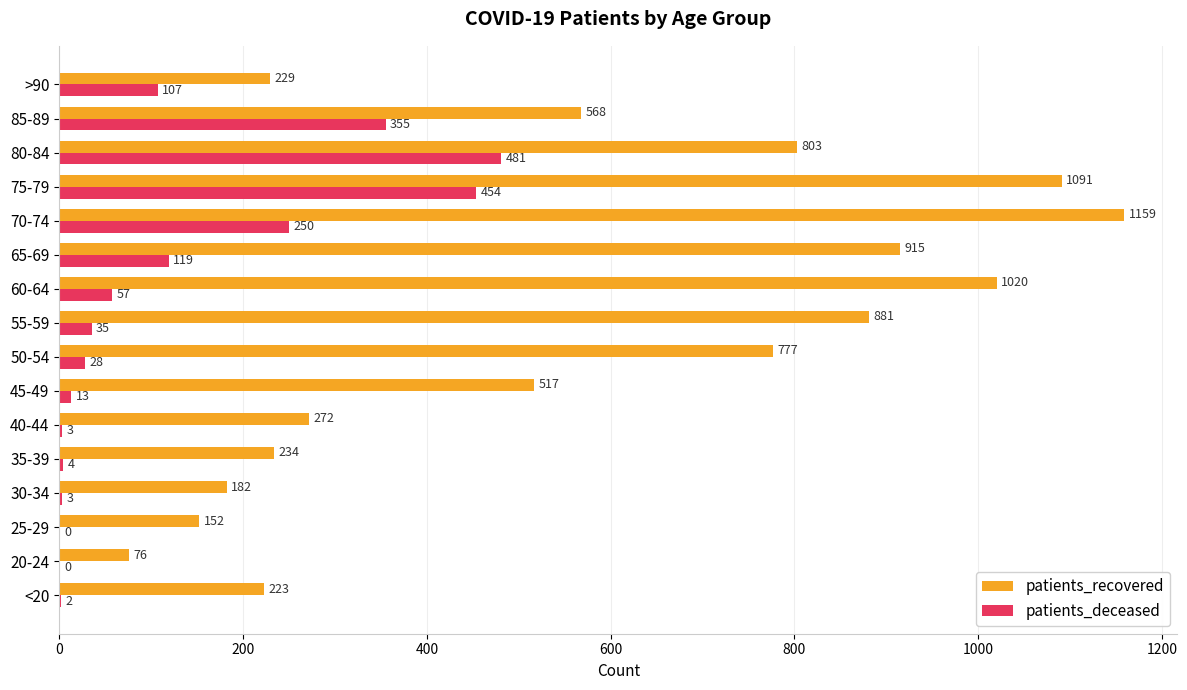

What is the sum of the patients_recovered values at >90 and 60-64?

1249